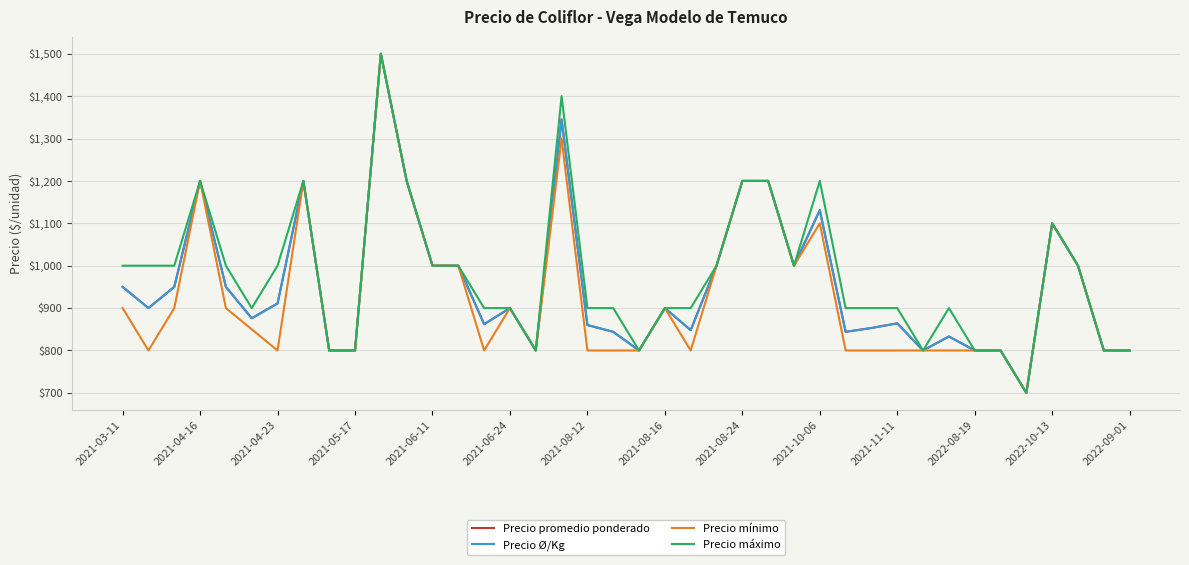

Does the chart display data point markers on the line(s)?

No